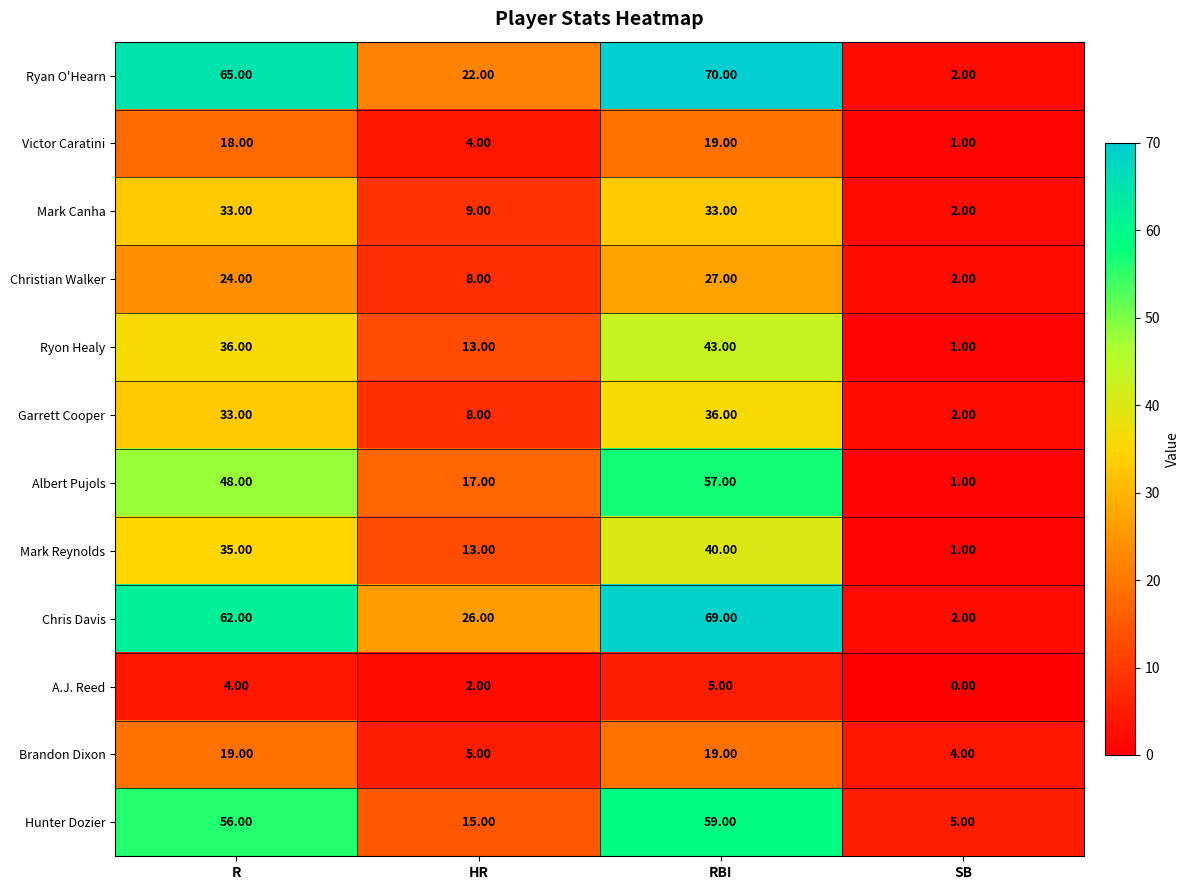

Which category has the lowest value across all series?

SB